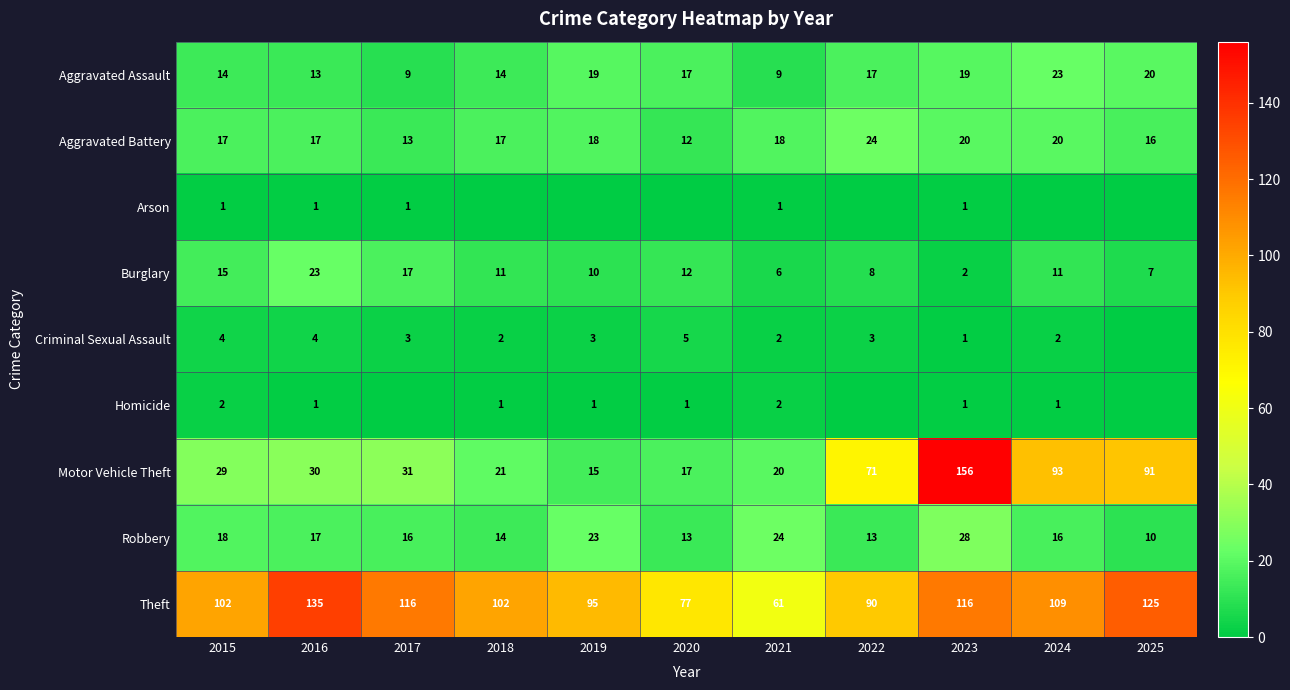

Which series has the widest spread of values?

Motor Vehicle Theft